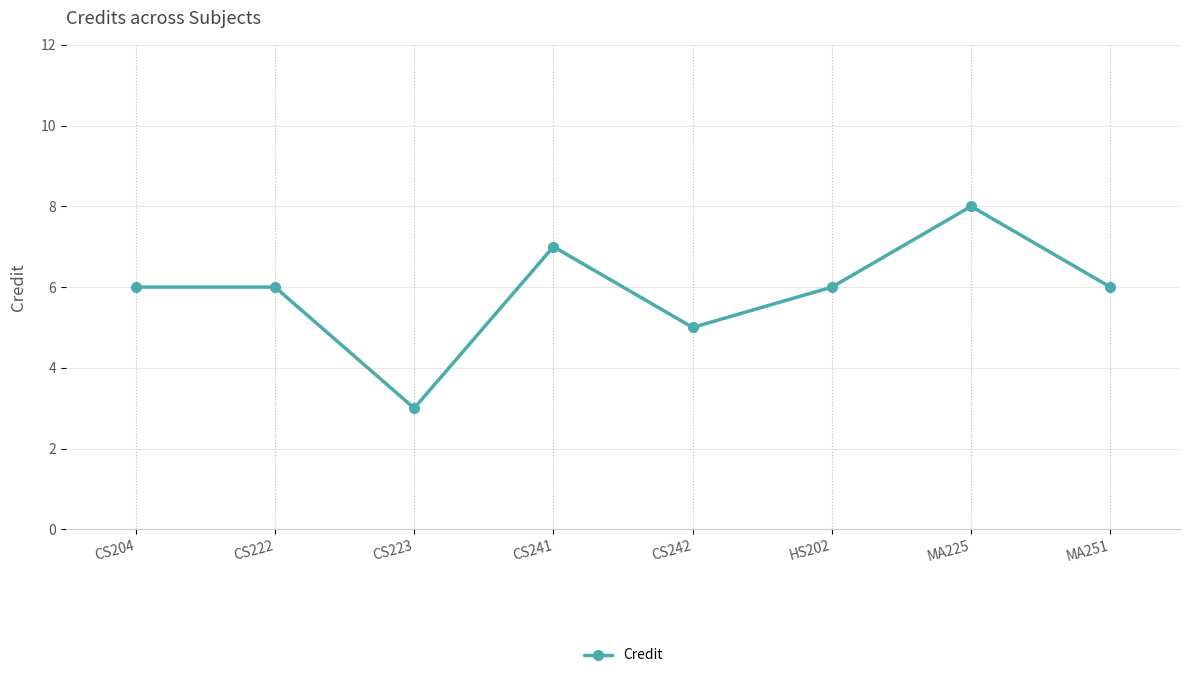

What is the greatest value displayed?

8